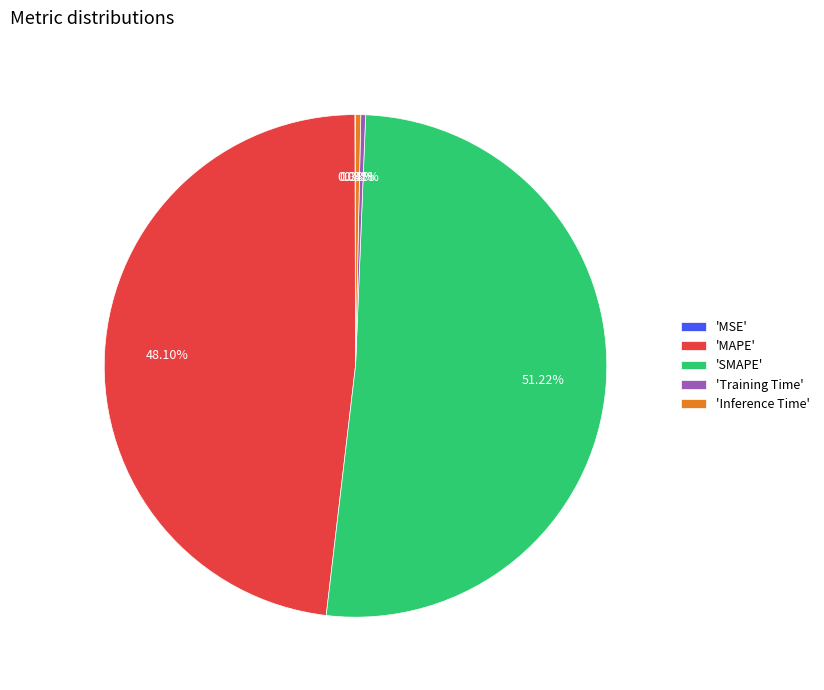

Combined, do 'SMAPE' and 'Training Time' account for over 50%?

Yes